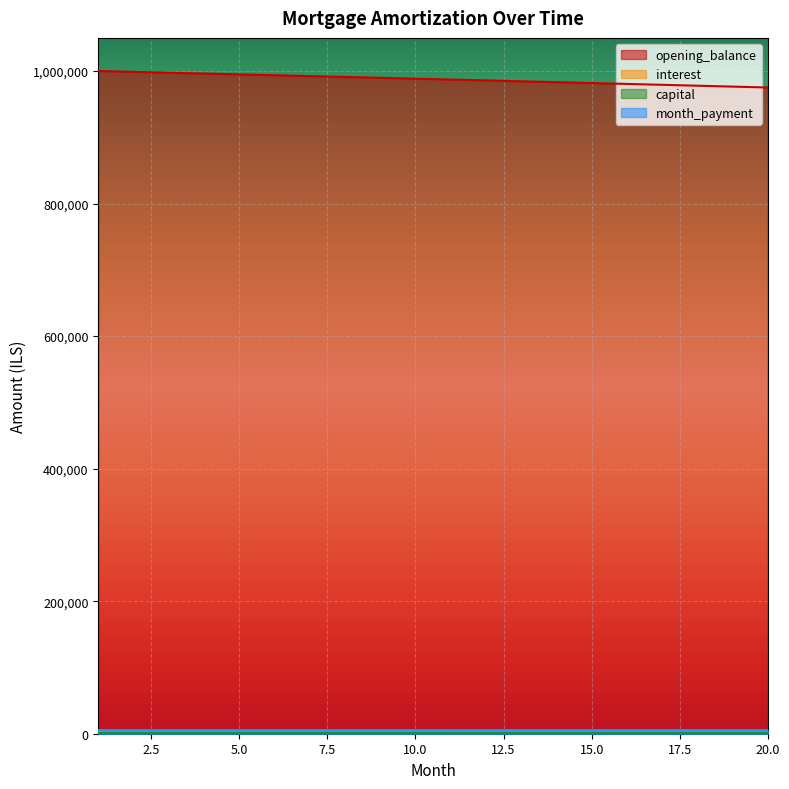

True or false: capital has more than 0 interior local peaks.

False